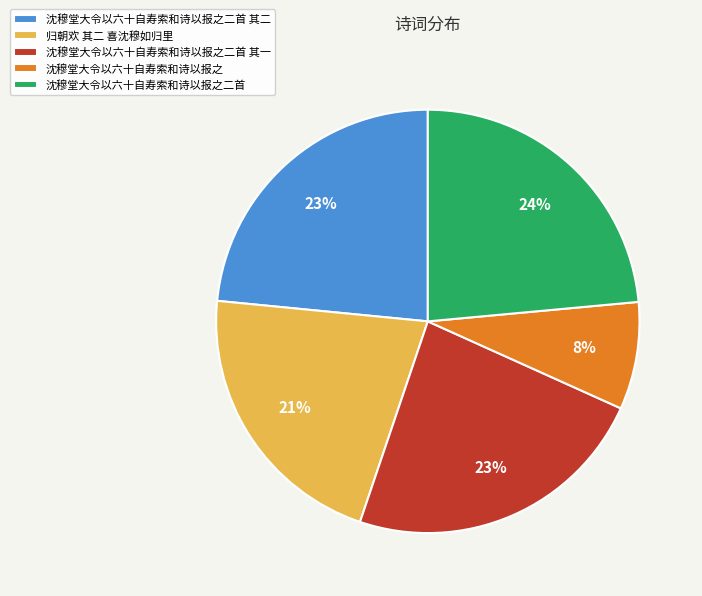

To the nearest percent, what portion does 沈穆堂大令以六十自寿索和诗以报之二首 represent?

24%